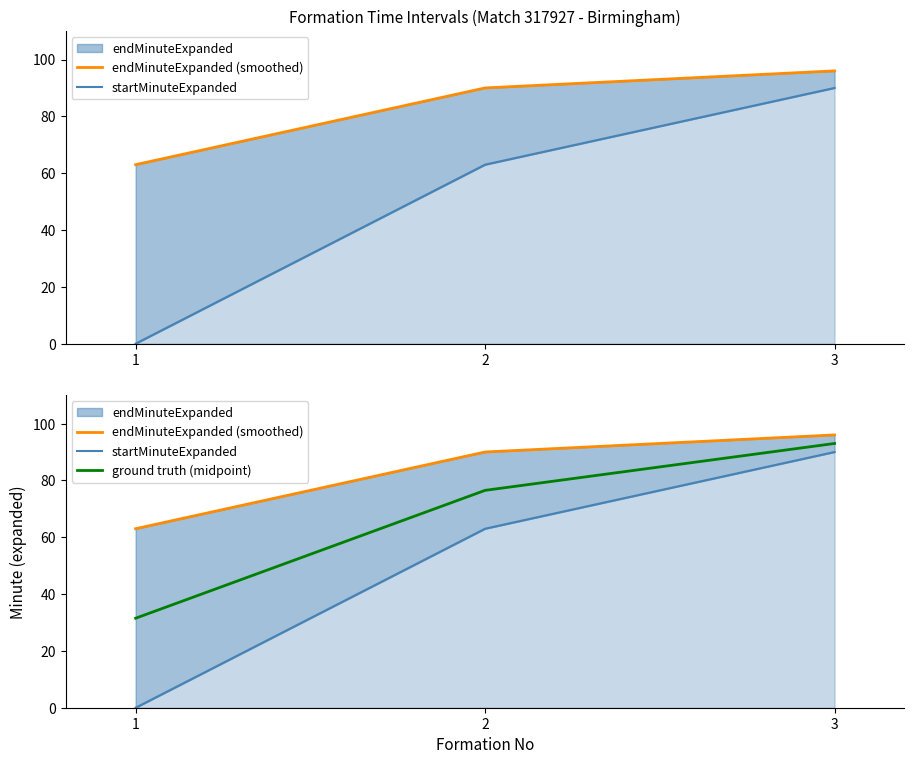

What is the value of the ground truth (midpoint) point at the 2nd from the left?

76.5